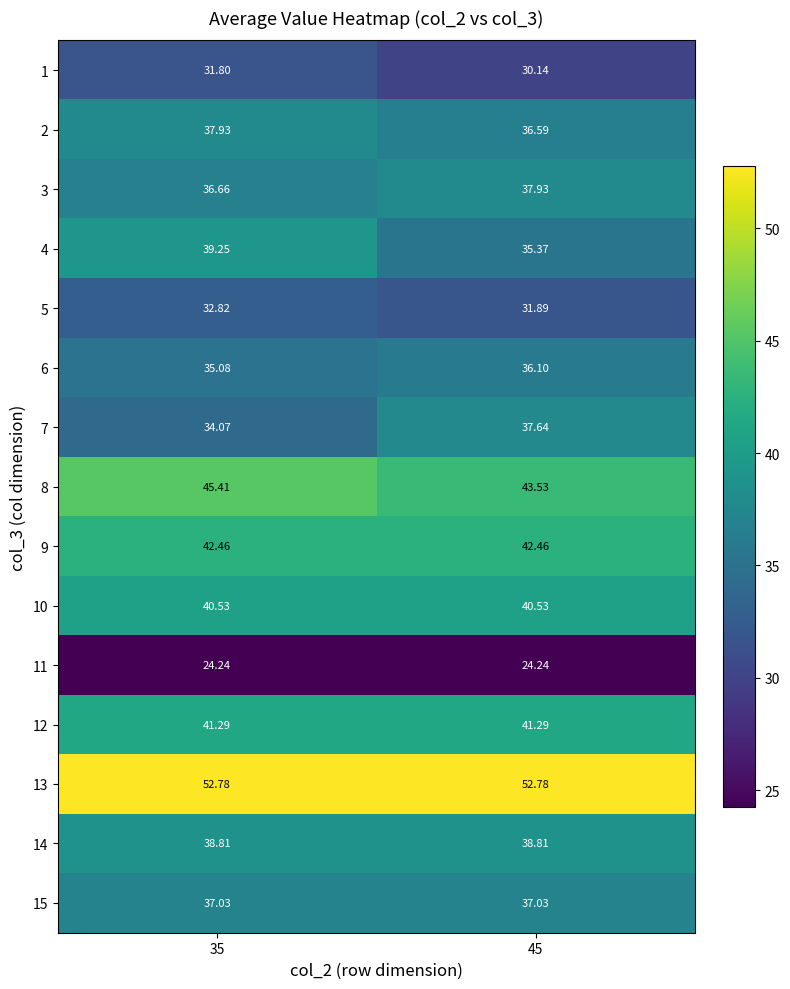

Is the value of 1 at 35 greater than the value of 11 at 35?

Yes